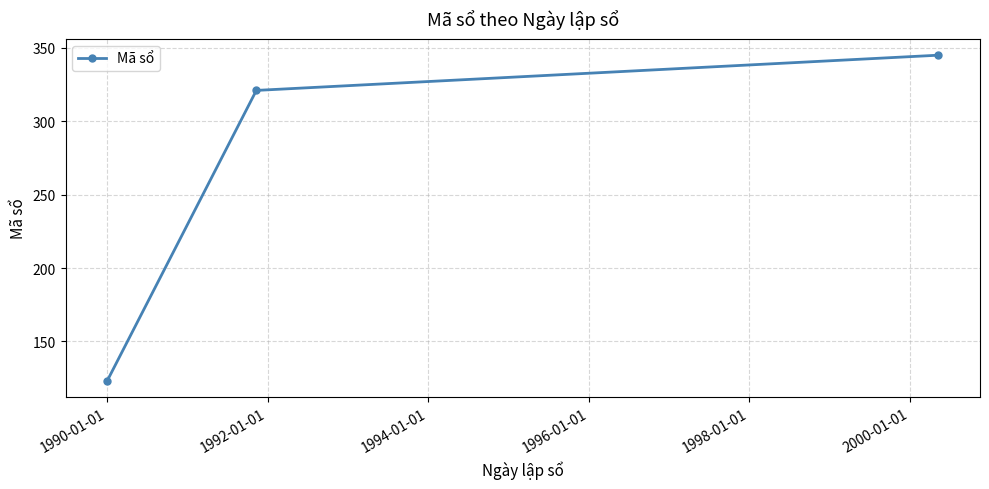

What is the greatest value displayed?

345